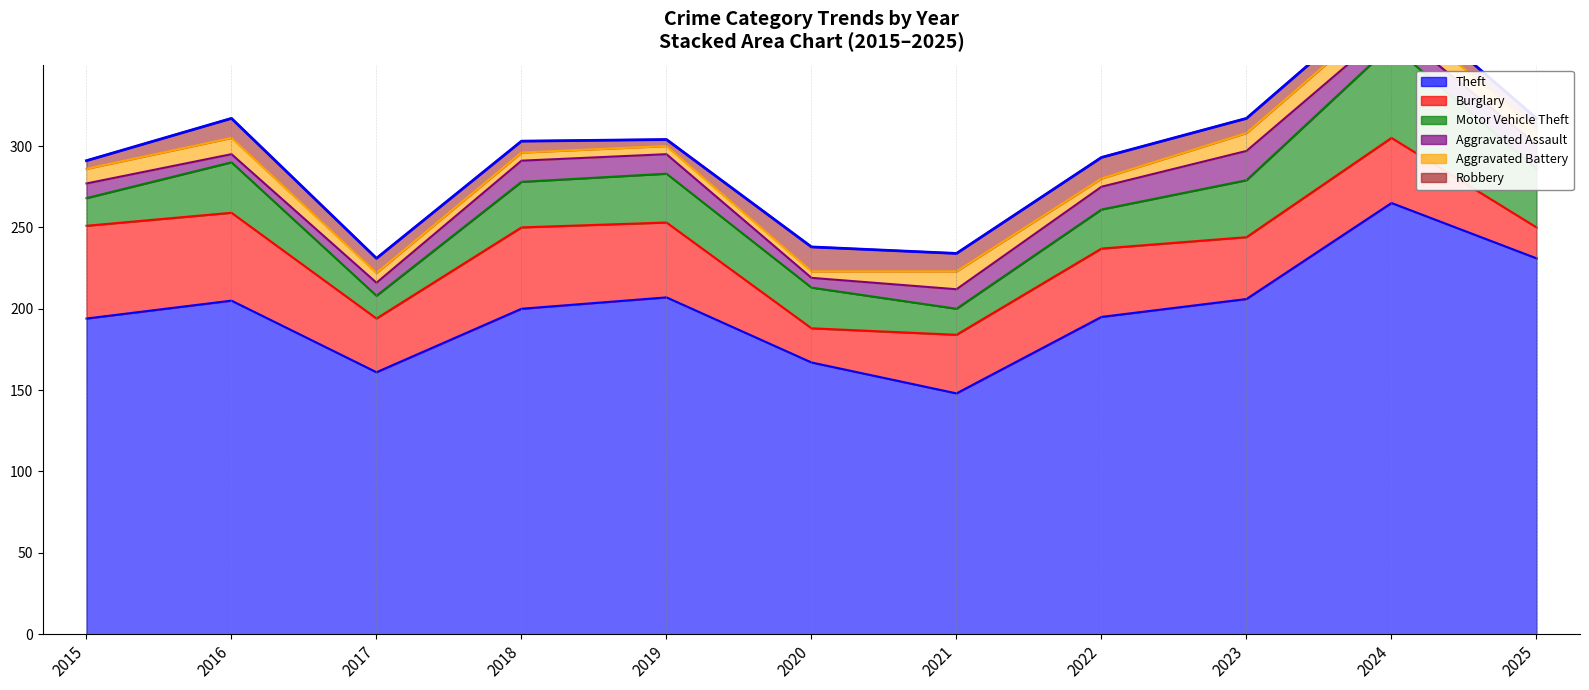

The Motor Vehicle Theft series shows 30 at 2019. True or false?

True